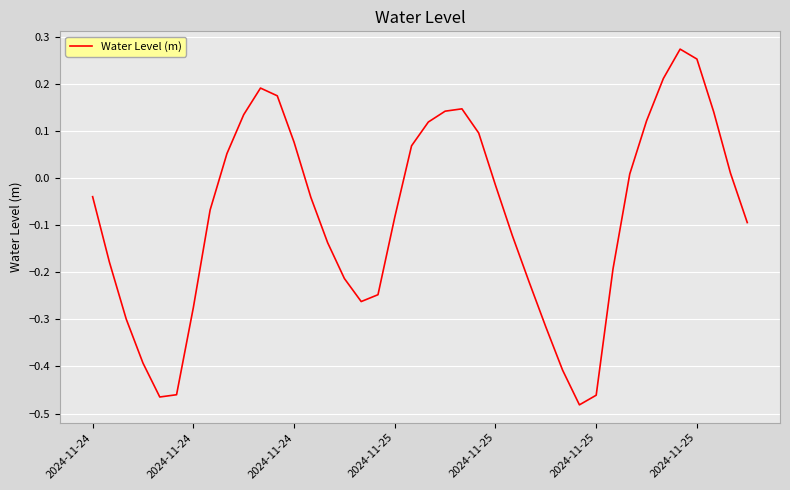

At which label is the value closest to 0?

32